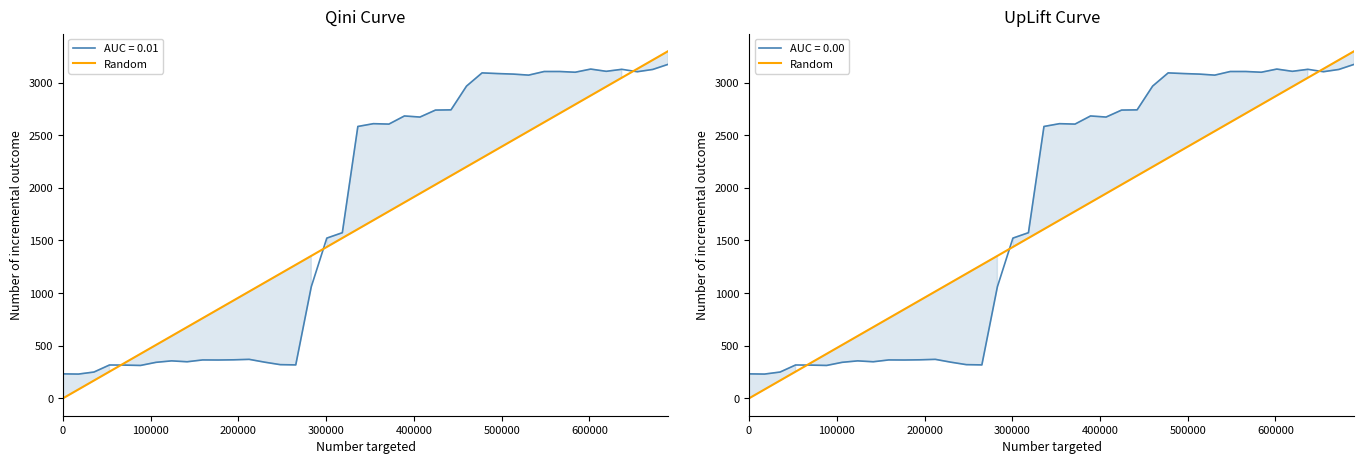

The value at 30 is 4473.7. True or false?

False